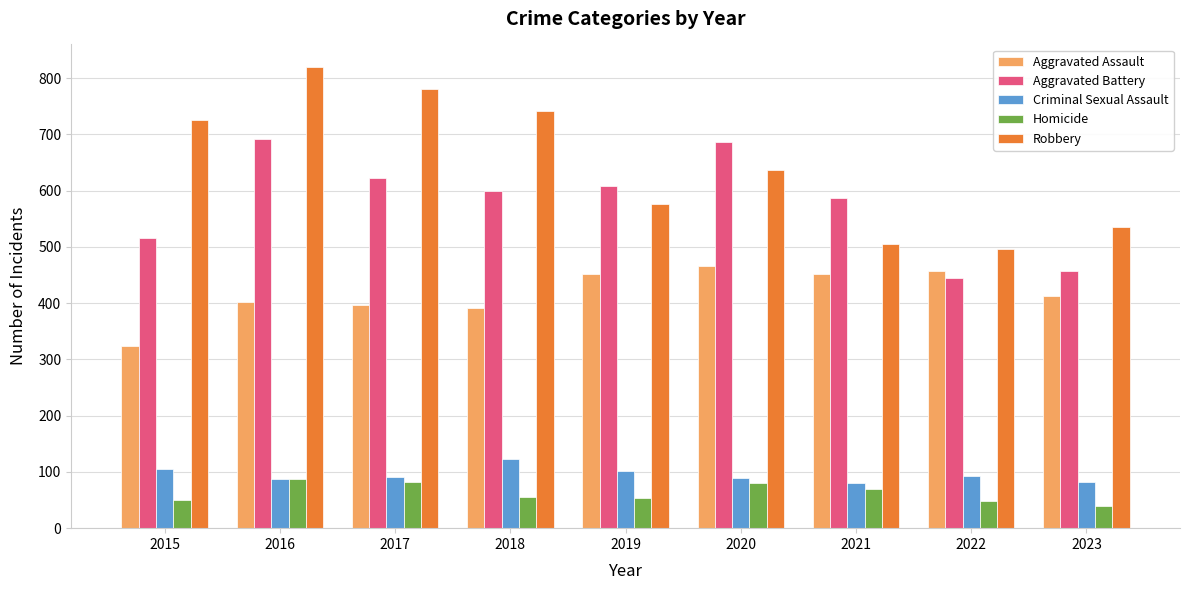

Are the bars grouped side by side (vs. stacked)?

Yes